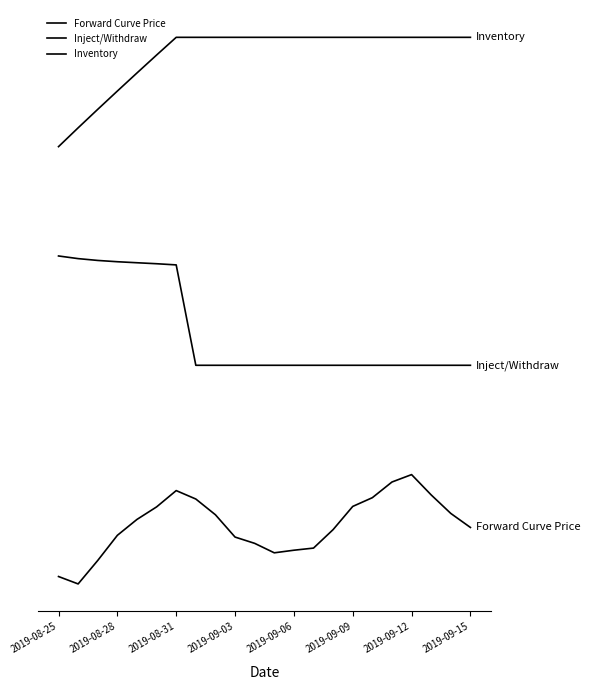

What is the maximum value for Inventory?

10000.0